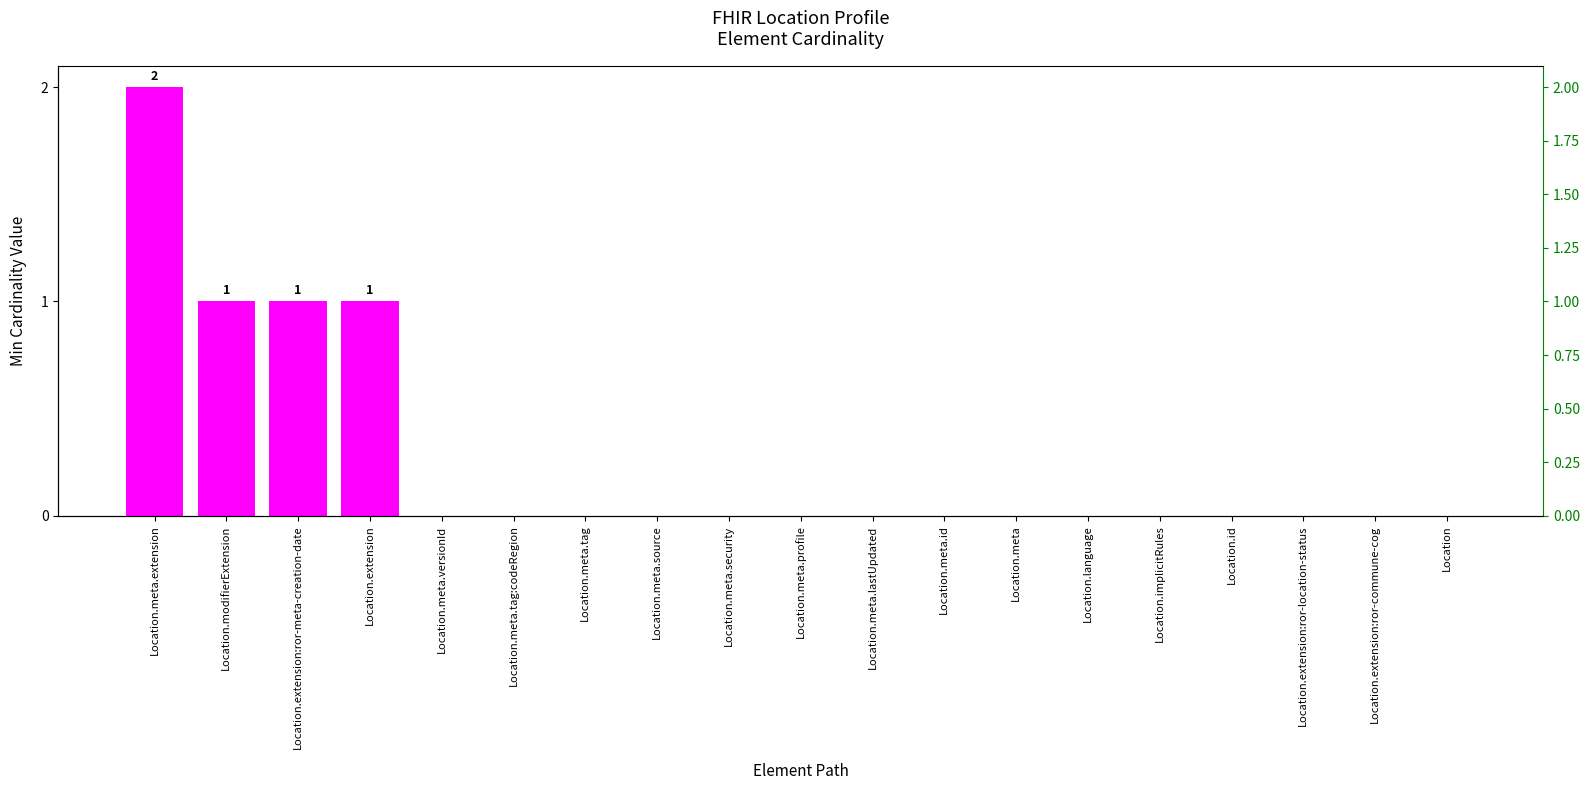

Reading left to right, what are all the values shown in this chart?

2	1	1	1	0	0	0	0	0	0	0	0	0	0	0	0	0	0	0